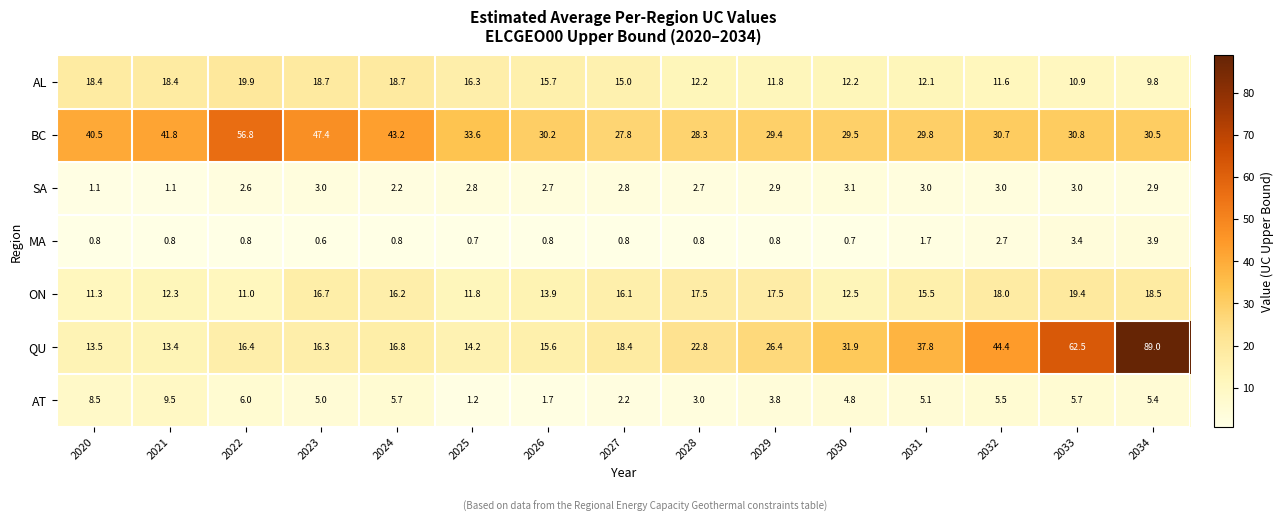

What is the difference between the maximum and second lowest values in the AT series?

7.8